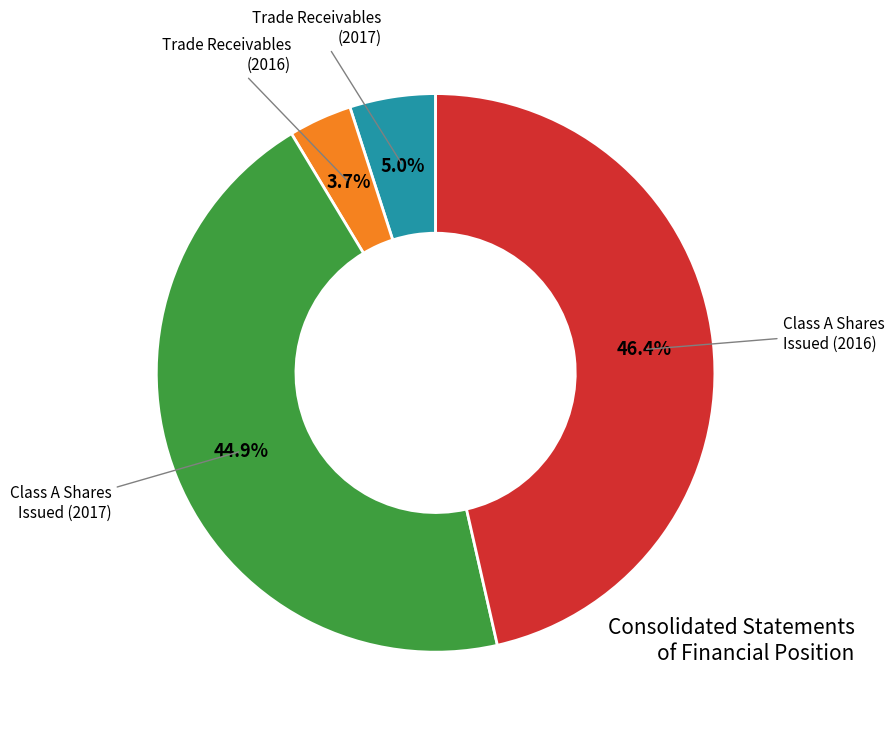

Does any single category account for the majority?

No